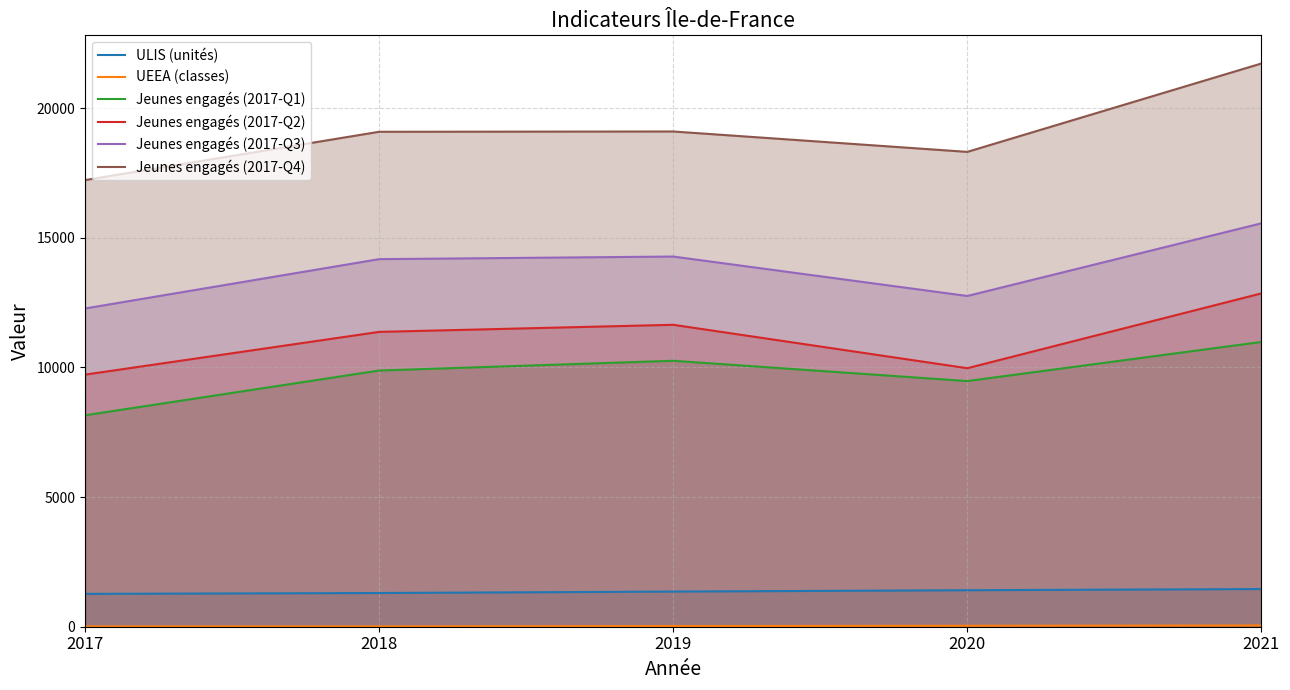

Does the chart have visible grid lines?

Yes